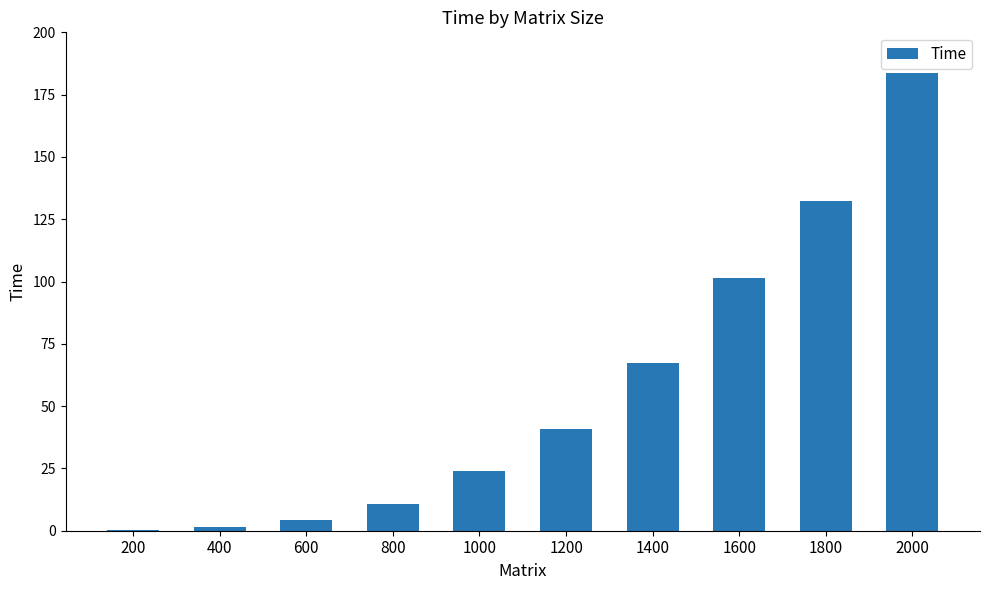

At which label does the data first exceed 40?

1200